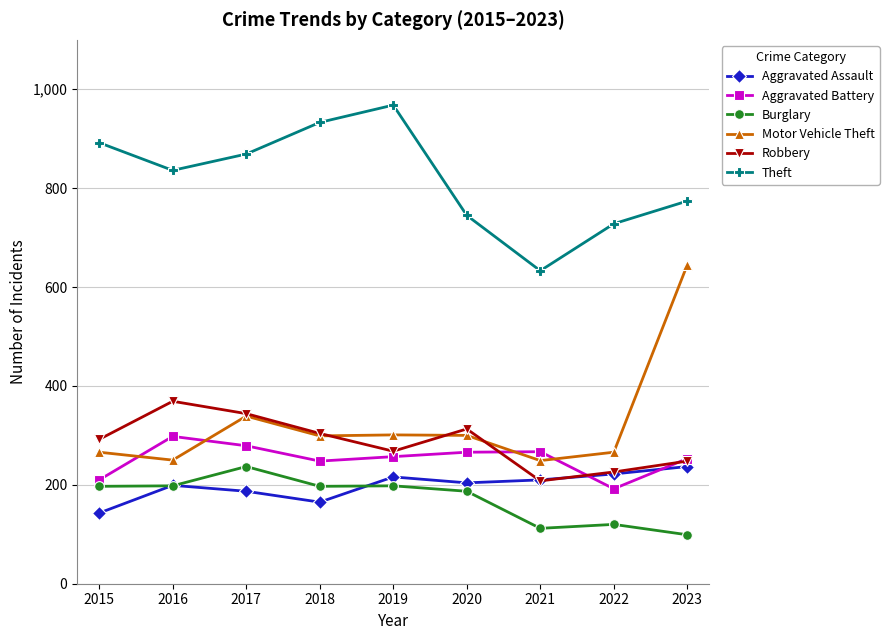

How many data points in Aggravated Battery are less than 257?

4